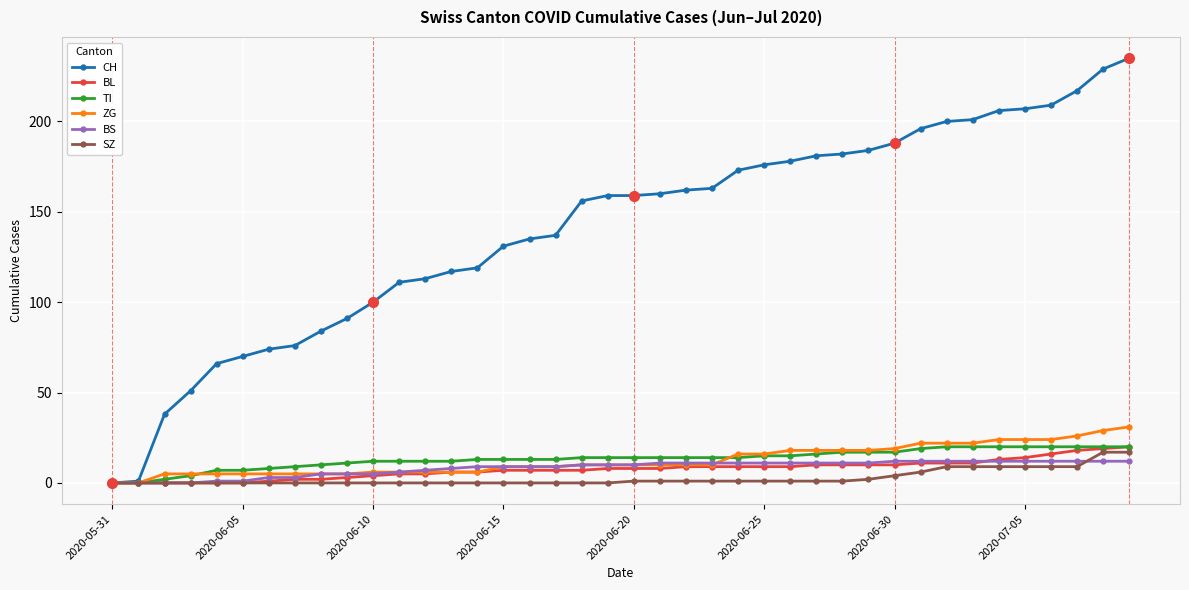

Which series has the widest spread of values?

CH